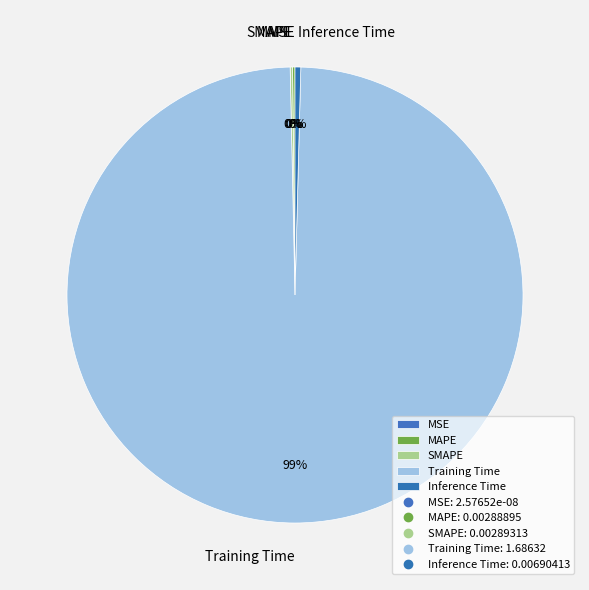

The Inference Time slice represents 0% of the pie. True or false?

True